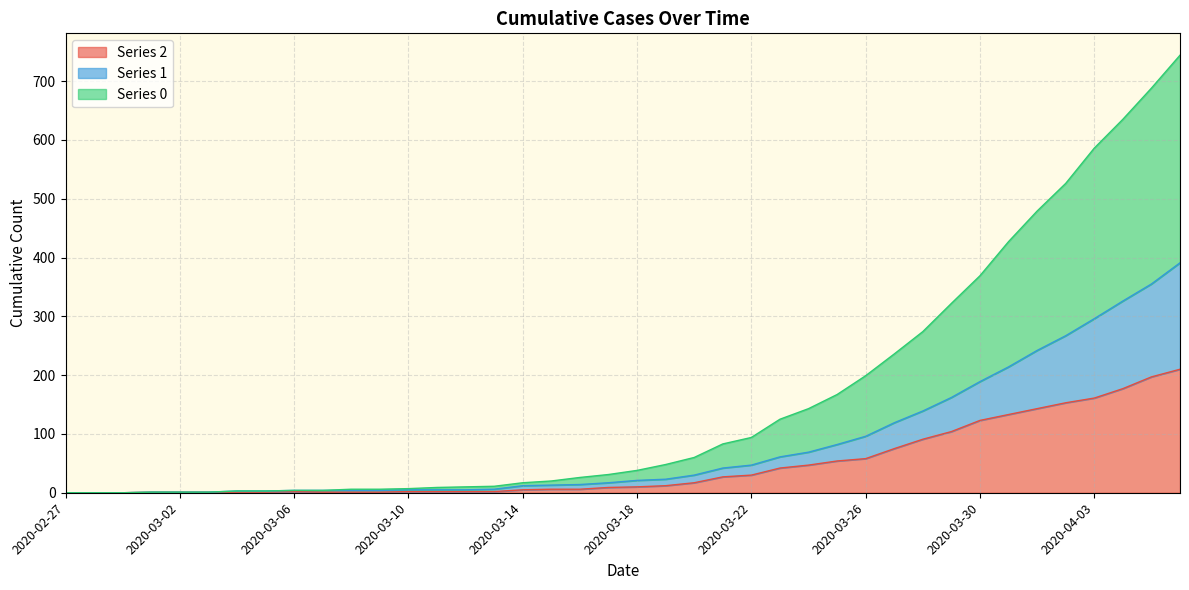

True or false: 1 has more than 1 interior local peaks.

False